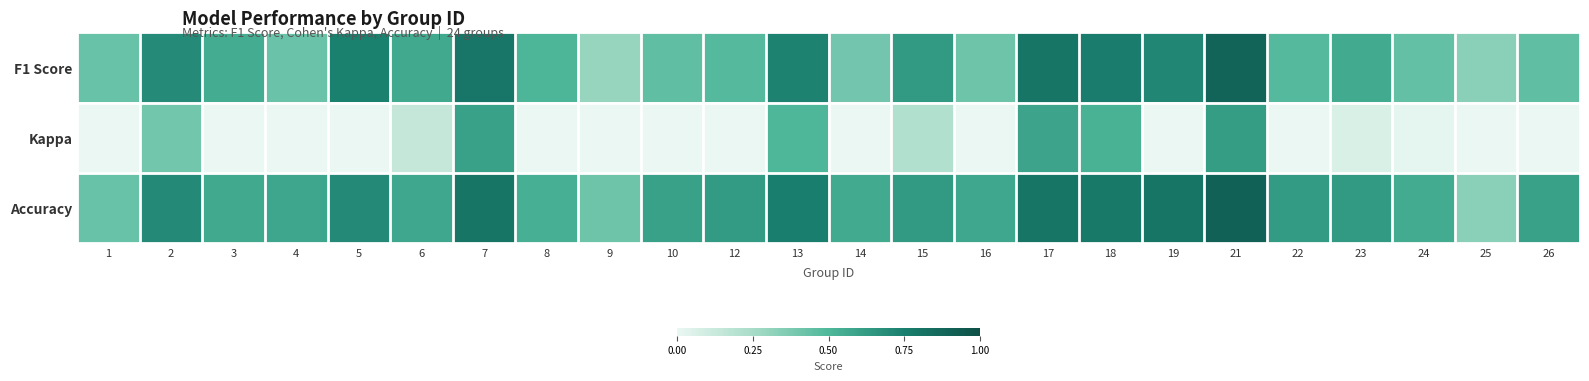

How many series are shown in this chart?

3